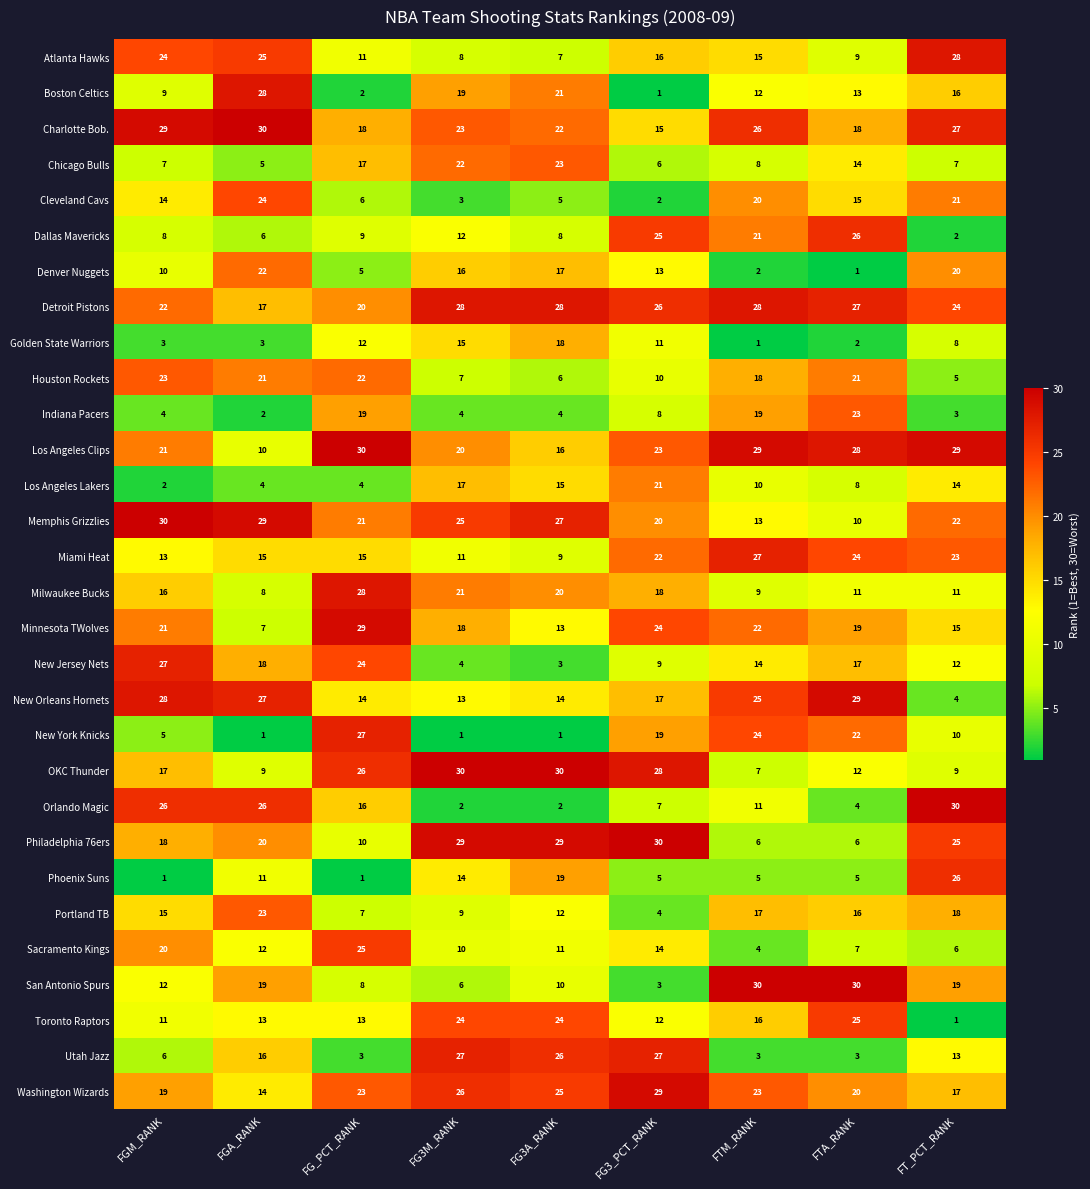

At FT_PCT_RANK, list the series in order from largest to smallest.

Orlando Magic, Los Angeles Clips, Atlanta Hawks, Charlotte Bob., Phoenix Suns, Philadelphia 76ers, Detroit Pistons, Miami Heat, Memphis Grizzlies, Cleveland Cavs, Denver Nuggets, San Antonio Spurs, Portland TB, Washington Wizards, Boston Celtics, Minnesota TWolves, Los Angeles Lakers, Utah Jazz, New Jersey Nets, Milwaukee Bucks, New York Knicks, OKC Thunder, Golden State Warriors, Chicago Bulls, Sacramento Kings, Houston Rockets, New Orleans Hornets, Indiana Pacers, Dallas Mavericks, Toronto Raptors